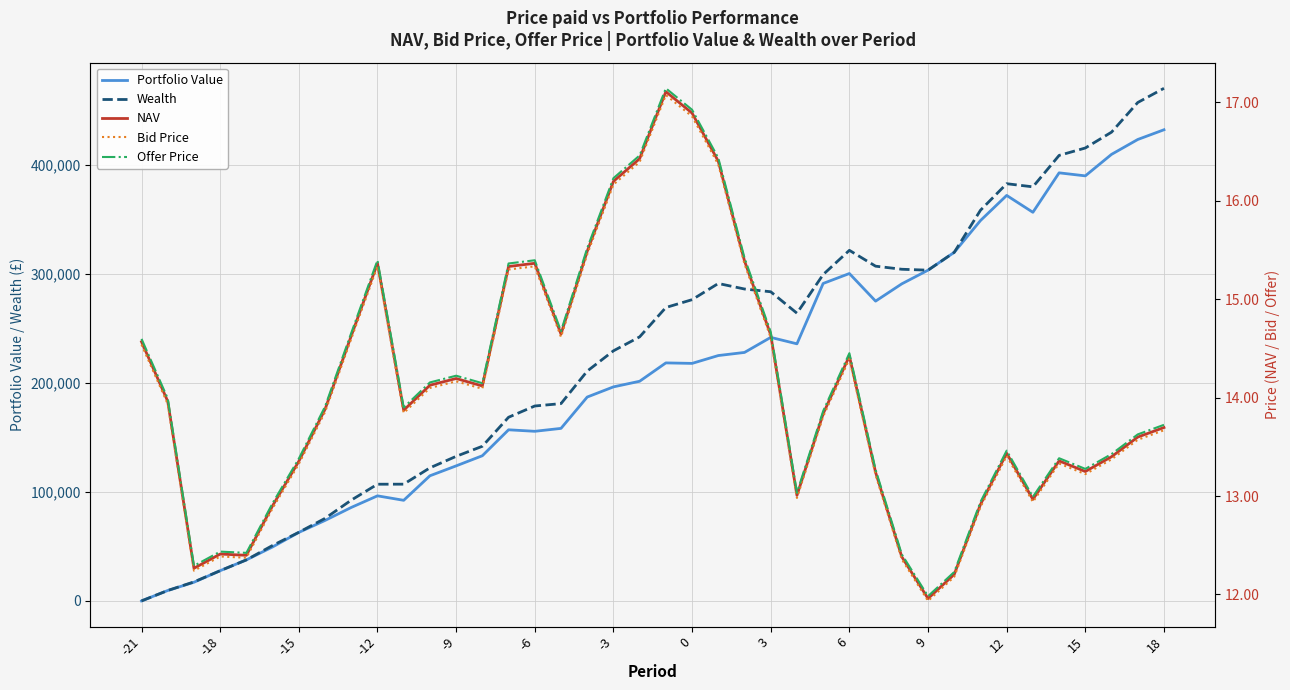

What is the maximum value shown in the chart?

470563.4